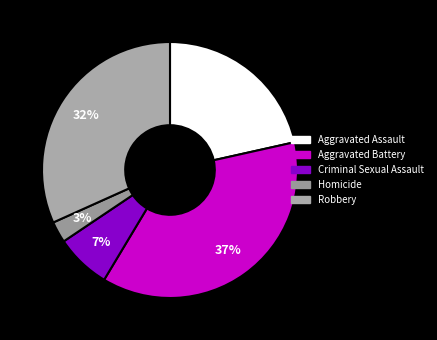

To the nearest percent, what is the average slice percentage?

20%